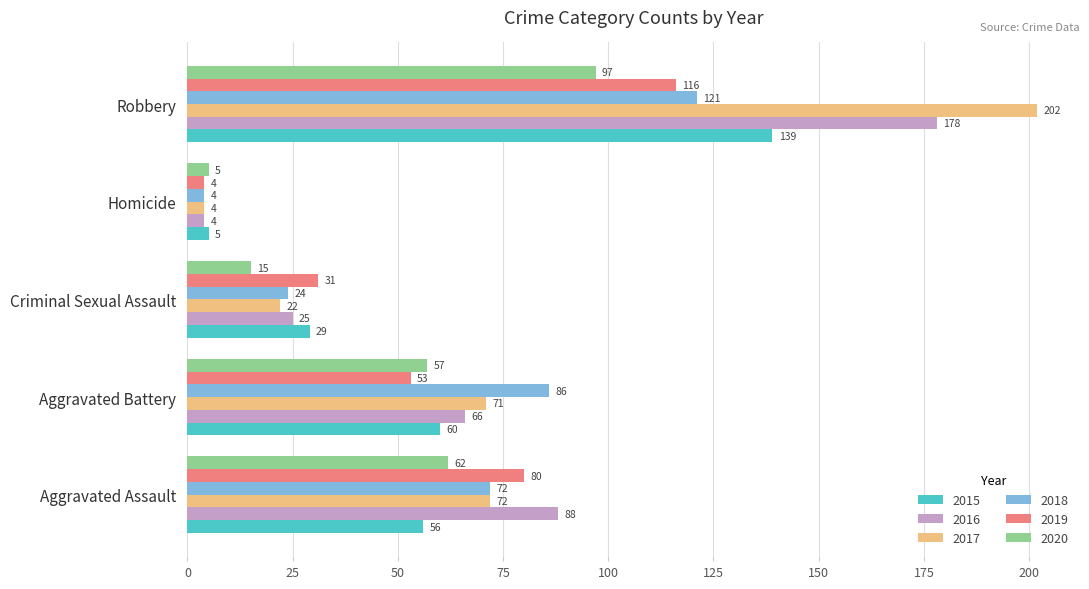

Where is 2017 nearest to the value 103?

Aggravated Assault